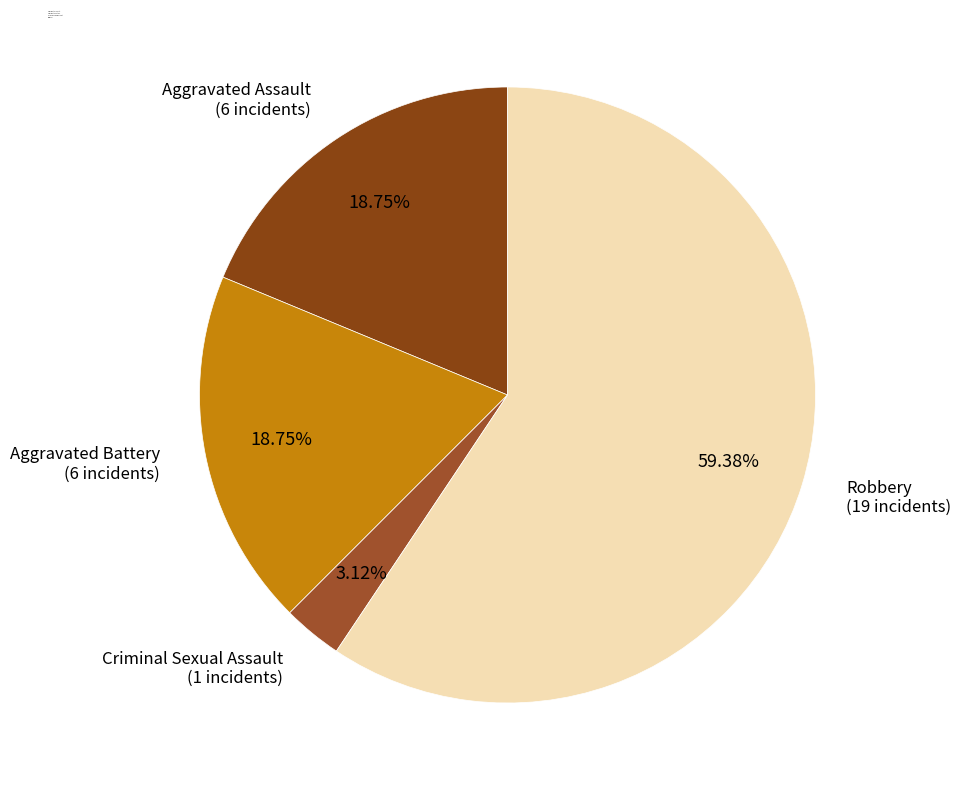

Which slice is the largest?

Robbery